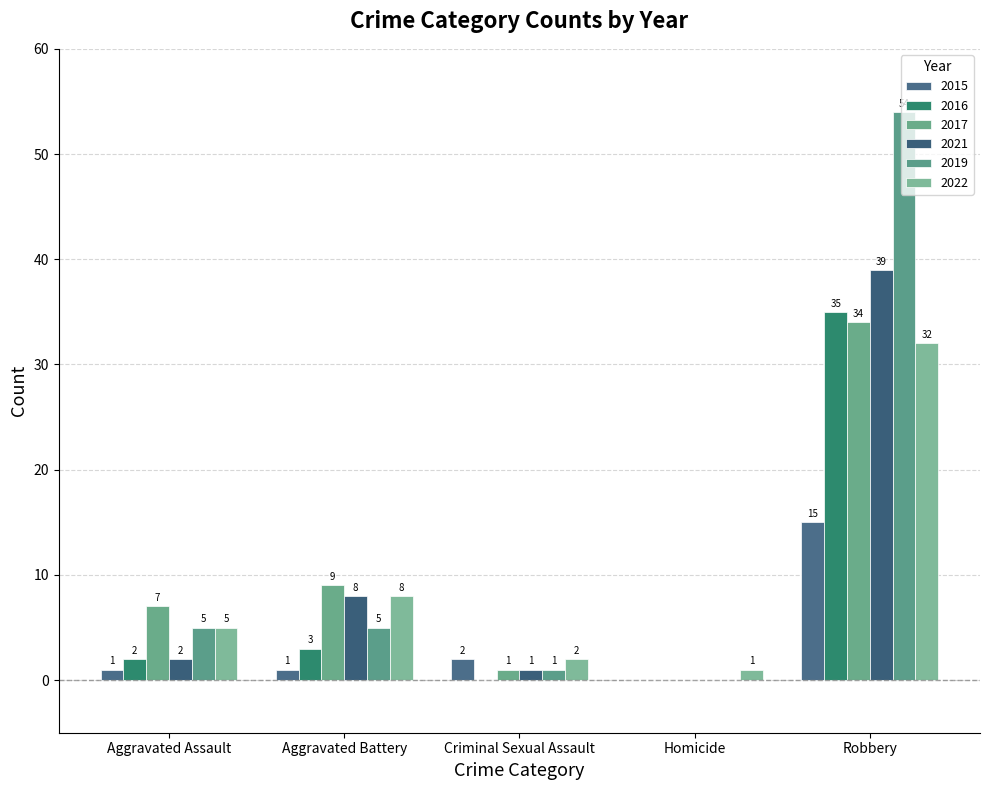

How many series are shown in this chart?

6